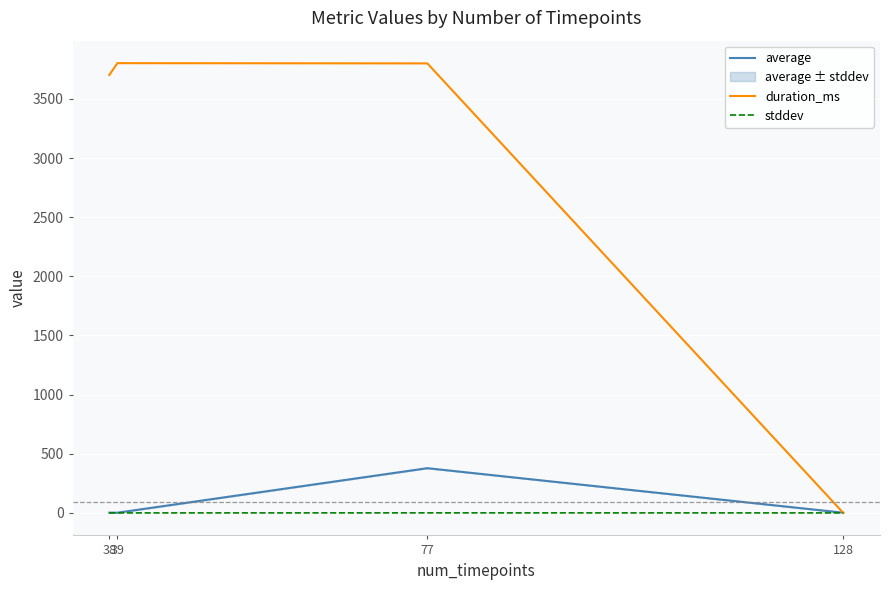

True or false: duration_ms has a value of 3702.0 at 38.

True